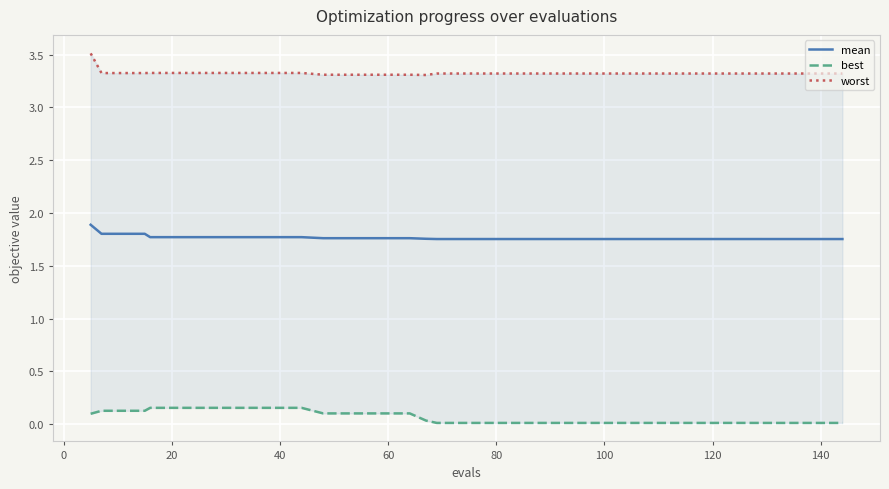

Does the chart display data point markers on the line(s)?

No